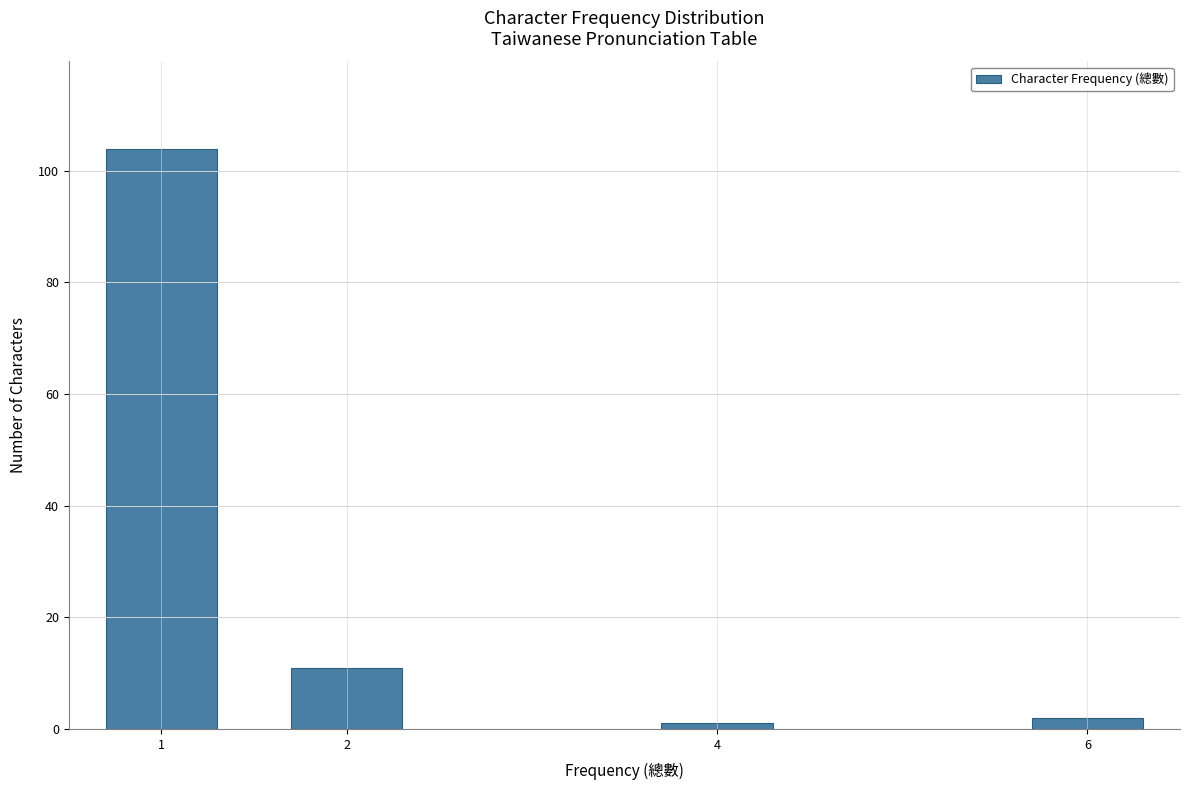

Reading left to right, what are all the values shown in this chart?

1=104	2=11	4=1	6=2